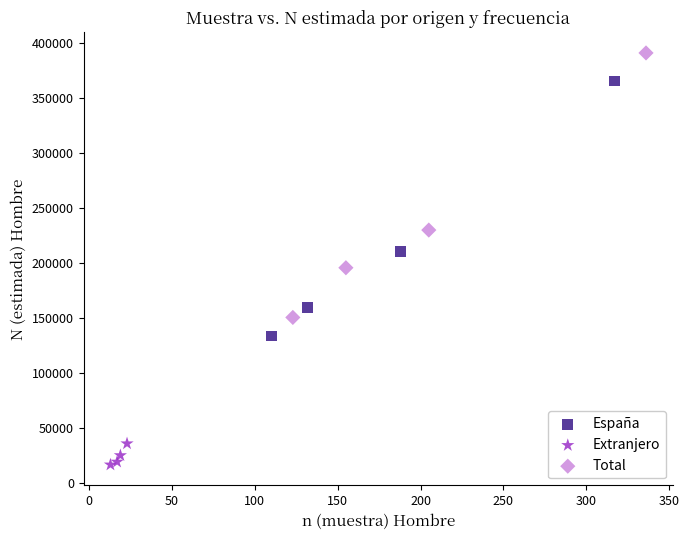

Which series has the widest spread of Y values?

Total